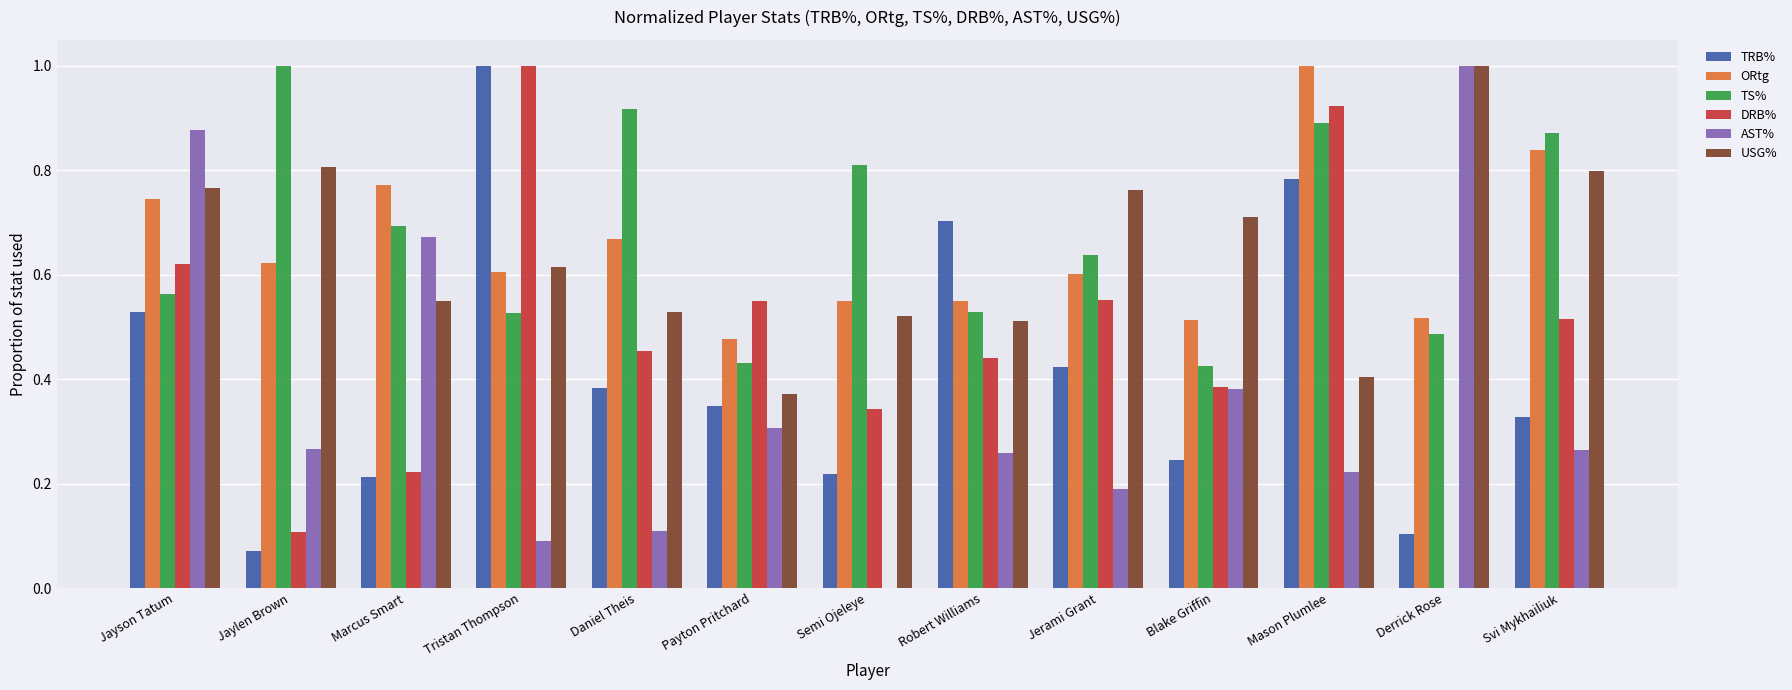

Are the bars grouped side by side (vs. stacked)?

Yes